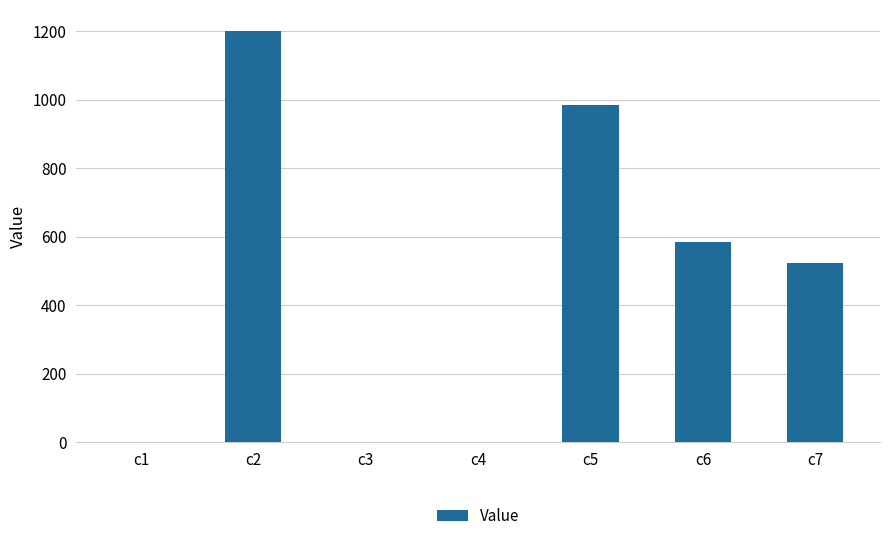

The value at c6 is 585.1. True or false?

True